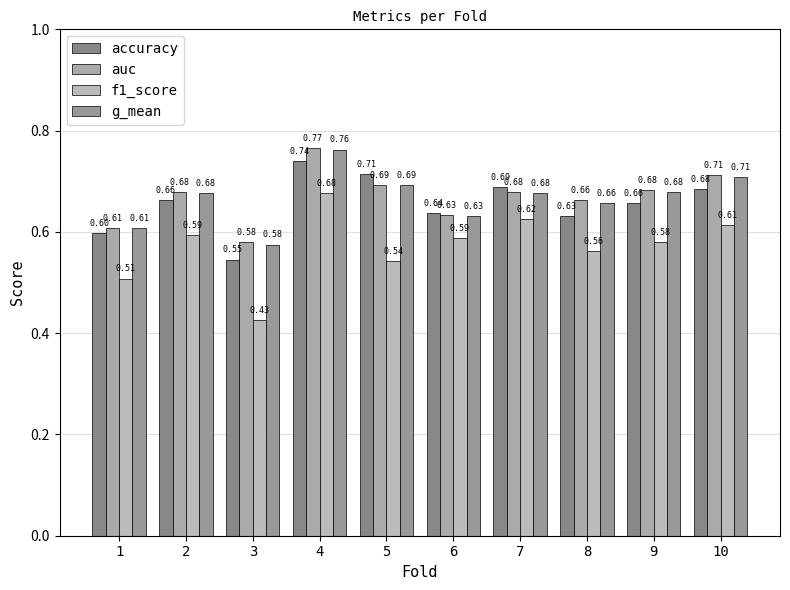

How many bars are there in total?

40